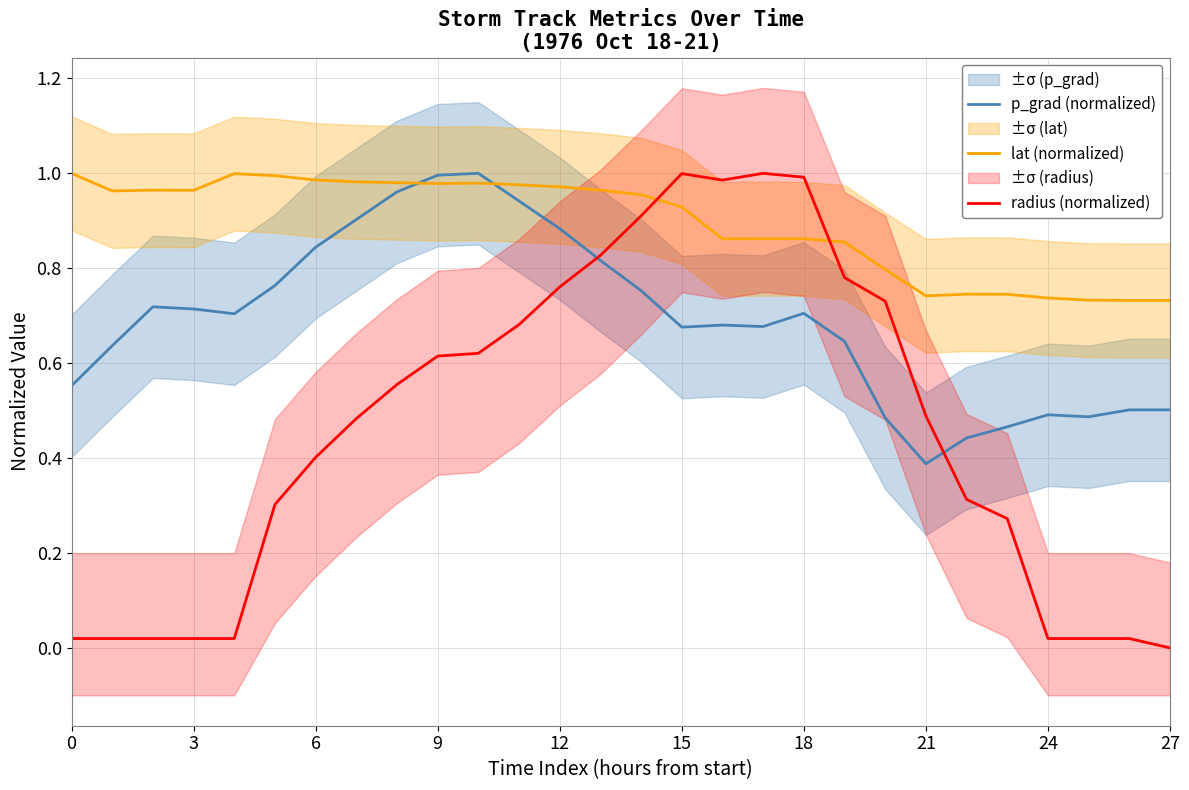

What is the difference between the maximum and minimum values in the p_grad (normalized) series?

0.6